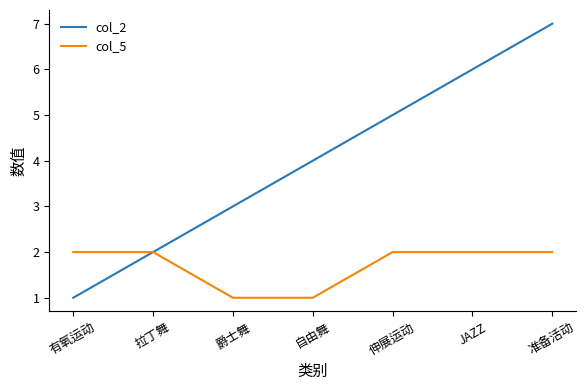

List the labels in order of col_2 value, largest first.

准备活动, JAZZ, 伸展运动, 自由舞, 爵士舞, 拉丁舞, 有氧运动